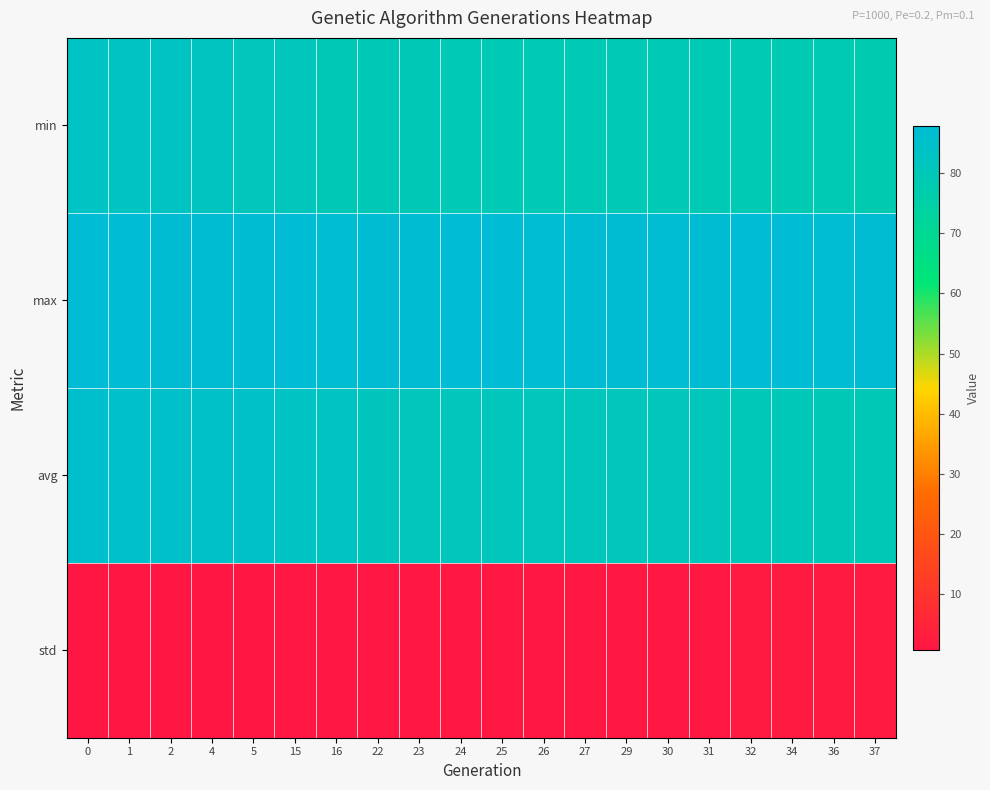

Which has a higher value, 24 or 34?

24